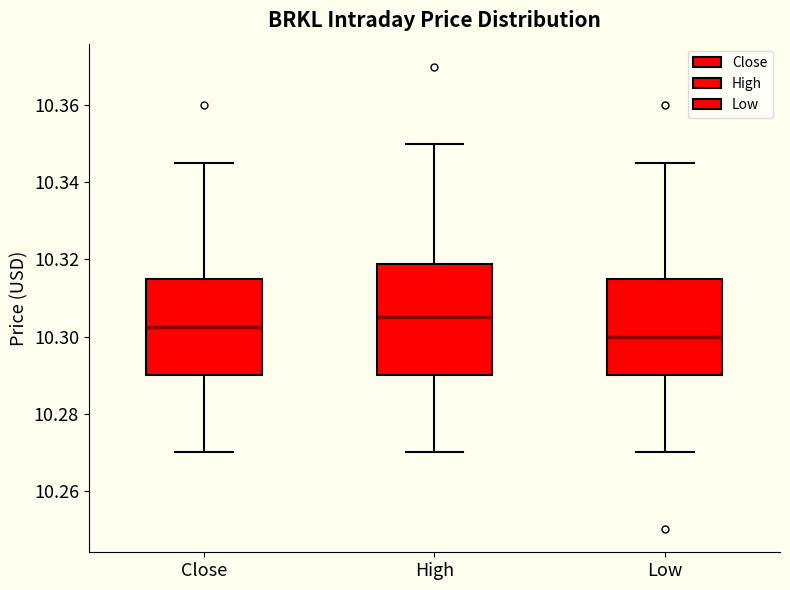

Which box is the tallest, from its lower edge to its upper edge?

High